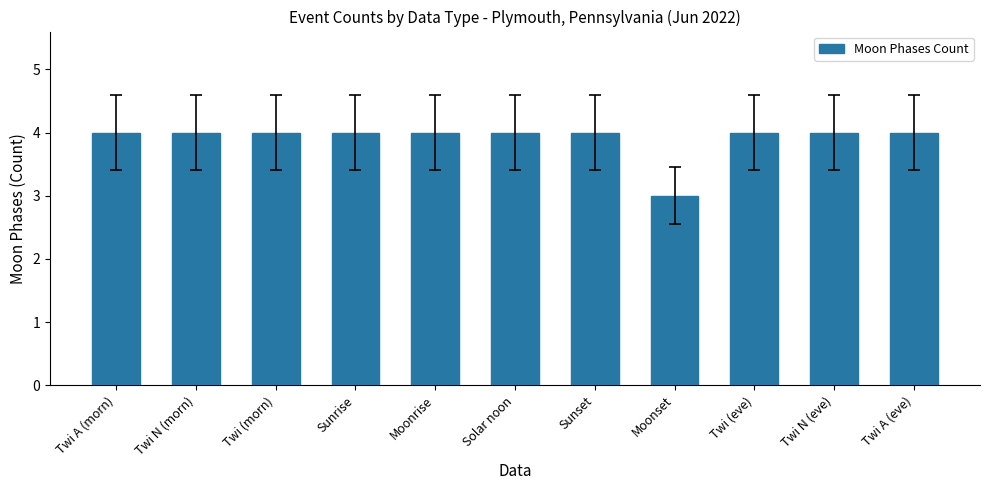

Between Twi (morn) and Moonset, which is larger?

Twi (morn)